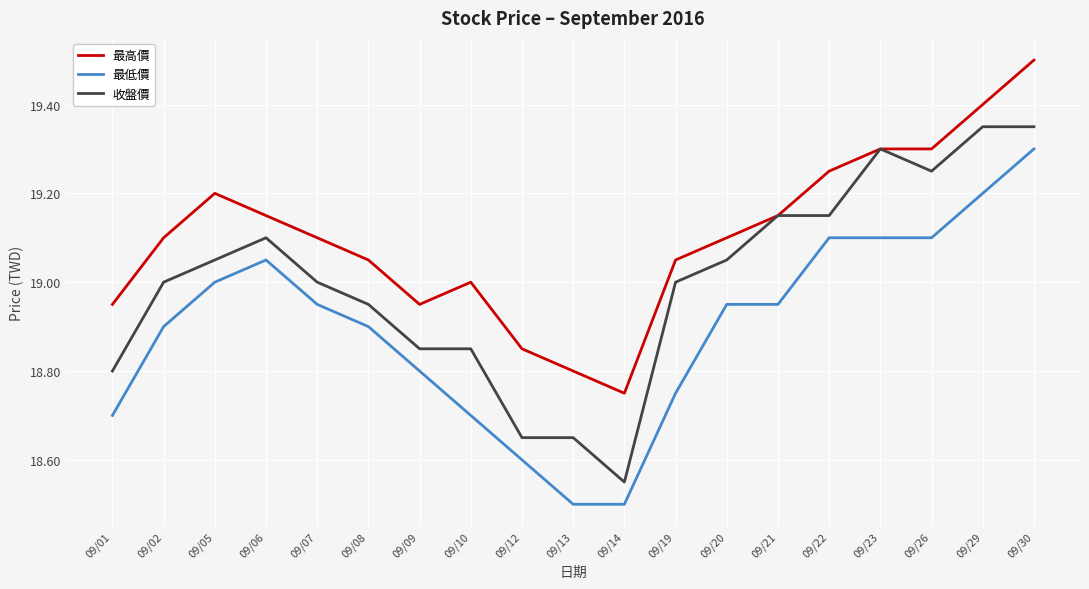

Rank the series by their maximum value, from highest to lowest.

最高價, 收盤價, 最低價